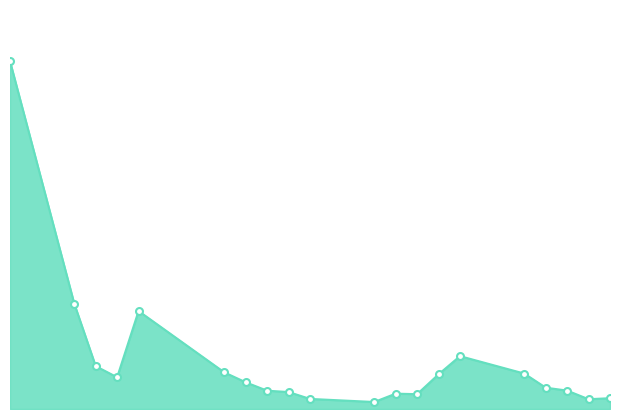

What is the difference between the maximum and minimum values?

54979905